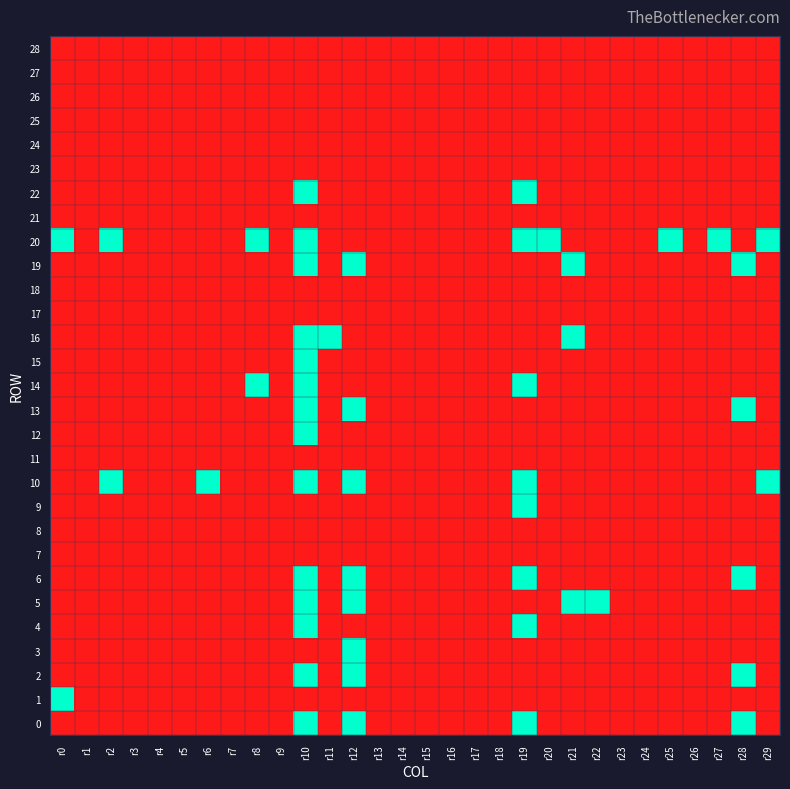

Reading left to right, transcribe all the data shown in this chart.

0: r0=0	r1=0	r2=0	r3=0	r4=0	r5=0	r6=0	r7=0	r8=0	r9=0	r10=1	r11=0	r12=1	r13=0	r14=0	r15=0	r16=0	r17=0	r18=0	r19=1	r20=0	r21=0	r22=0	r23=0	r24=0	r25=0	r26=0	r27=0	r28=1	r29=0
1: r0=1	r1=0	r2=0	r3=0	r4=0	r5=0	r6=0	r7=0	r8=0	r9=0	r10=0	r11=0	r12=0	r13=0	r14=0	r15=0	r16=0	r17=0	r18=0	r19=0	r20=0	r21=0	r22=0	r23=0	r24=0	r25=0	r26=0	r27=0	r28=0	r29=0
2: r0=0	r1=0	r2=0	r3=0	r4=0	r5=0	r6=0	r7=0	r8=0	r9=0	r10=1	r11=0	r12=1	r13=0	r14=0	r15=0	r16=0	r17=0	r18=0	r19=0	r20=0	r21=0	r22=0	r23=0	r24=0	r25=0	r26=0	r27=0	r28=1	r29=0
3: r0=0	r1=0	r2=0	r3=0	r4=0	r5=0	r6=0	r7=0	r8=0	r9=0	r10=0	r11=0	r12=1	r13=0	r14=0	r15=0	r16=0	r17=0	r18=0	r19=0	r20=0	r21=0	r22=0	r23=0	r24=0	r25=0	r26=0	r27=0	r28=0	r29=0
4: r0=0	r1=0	r2=0	r3=0	r4=0	r5=0	r6=0	r7=0	r8=0	r9=0	r10=1	r11=0	r12=0	r13=0	r14=0	r15=0	r16=0	r17=0	r18=0	r19=1	r20=0	r21=0	r22=0	r23=0	r24=0	r25=0	r26=0	r27=0	r28=0	r29=0
5: r0=0	r1=0	r2=0	r3=0	r4=0	r5=0	r6=0	r7=0	r8=0	r9=0	r10=1	r11=0	r12=1	r13=0	r14=0	r15=0	r16=0	r17=0	r18=0	r19=0	r20=0	r21=1	r22=1	r23=0	r24=0	r25=0	r26=0	r27=0	r28=0	r29=0
6: r0=0	r1=0	r2=0	r3=0	r4=0	r5=0	r6=0	r7=0	r8=0	r9=0	r10=1	r11=0	r12=1	r13=0	r14=0	r15=0	r16=0	r17=0	r18=0	r19=1	r20=0	r21=0	r22=0	r23=0	r24=0	r25=0	r26=0	r27=0	r28=1	r29=0
7: r0=0	r1=0	r2=0	r3=0	r4=0	r5=0	r6=0	r7=0	r8=0	r9=0	r10=0	r11=0	r12=0	r13=0	r14=0	r15=0	r16=0	r17=0	r18=0	r19=0	r20=0	r21=0	r22=0	r23=0	r24=0	r25=0	r26=0	r27=0	r28=0	r29=0
8: r0=0	r1=0	r2=0	r3=0	r4=0	r5=0	r6=0	r7=0	r8=0	r9=0	r10=0	r11=0	r12=0	r13=0	r14=0	r15=0	r16=0	r17=0	r18=0	r19=0	r20=0	r21=0	r22=0	r23=0	r24=0	r25=0	r26=0	r27=0	r28=0	r29=0
9: r0=0	r1=0	r2=0	r3=0	r4=0	r5=0	r6=0	r7=0	r8=0	r9=0	r10=0	r11=0	r12=0	r13=0	r14=0	r15=0	r16=0	r17=0	r18=0	r19=1	r20=0	r21=0	r22=0	r23=0	r24=0	r25=0	r26=0	r27=0	r28=0	r29=0
10: r0=0	r1=0	r2=1	r3=0	r4=0	r5=0	r6=1	r7=0	r8=0	r9=0	r10=1	r11=0	r12=1	r13=0	r14=0	r15=0	r16=0	r17=0	r18=0	r19=1	r20=0	r21=0	r22=0	r23=0	r24=0	r25=0	r26=0	r27=0	r28=0	r29=1
11: r0=0	r1=0	r2=0	r3=0	r4=0	r5=0	r6=0	r7=0	r8=0	r9=0	r10=0	r11=0	r12=0	r13=0	r14=0	r15=0	r16=0	r17=0	r18=0	r19=0	r20=0	r21=0	r22=0	r23=0	r24=0	r25=0	r26=0	r27=0	r28=0	r29=0
12: r0=0	r1=0	r2=0	r3=0	r4=0	r5=0	r6=0	r7=0	r8=0	r9=0	r10=1	r11=0	r12=0	r13=0	r14=0	r15=0	r16=0	r17=0	r18=0	r19=0	r20=0	r21=0	r22=0	r23=0	r24=0	r25=0	r26=0	r27=0	r28=0	r29=0
13: r0=0	r1=0	r2=0	r3=0	r4=0	r5=0	r6=0	r7=0	r8=0	r9=0	r10=1	r11=0	r12=1	r13=0	r14=0	r15=0	r16=0	r17=0	r18=0	r19=0	r20=0	r21=0	r22=0	r23=0	r24=0	r25=0	r26=0	r27=0	r28=1	r29=0
14: r0=0	r1=0	r2=0	r3=0	r4=0	r5=0	r6=0	r7=0	r8=1	r9=0	r10=1	r11=0	r12=0	r13=0	r14=0	r15=0	r16=0	r17=0	r18=0	r19=1	r20=0	r21=0	r22=0	r23=0	r24=0	r25=0	r26=0	r27=0	r28=0	r29=0
15: r0=0	r1=0	r2=0	r3=0	r4=0	r5=0	r6=0	r7=0	r8=0	r9=0	r10=1	r11=0	r12=0	r13=0	r14=0	r15=0	r16=0	r17=0	r18=0	r19=0	r20=0	r21=0	r22=0	r23=0	r24=0	r25=0	r26=0	r27=0	r28=0	r29=0
16: r0=0	r1=0	r2=0	r3=0	r4=0	r5=0	r6=0	r7=0	r8=0	r9=0	r10=1	r11=1	r12=0	r13=0	r14=0	r15=0	r16=0	r17=0	r18=0	r19=0	r20=0	r21=1	r22=0	r23=0	r24=0	r25=0	r26=0	r27=0	r28=0	r29=0
17: r0=0	r1=0	r2=0	r3=0	r4=0	r5=0	r6=0	r7=0	r8=0	r9=0	r10=0	r11=0	r12=0	r13=0	r14=0	r15=0	r16=0	r17=0	r18=0	r19=0	r20=0	r21=0	r22=0	r23=0	r24=0	r25=0	r26=0	r27=0	r28=0	r29=0
18: r0=0	r1=0	r2=0	r3=0	r4=0	r5=0	r6=0	r7=0	r8=0	r9=0	r10=0	r11=0	r12=0	r13=0	r14=0	r15=0	r16=0	r17=0	r18=0	r19=0	r20=0	r21=0	r22=0	r23=0	r24=0	r25=0	r26=0	r27=0	r28=0	r29=0
19: r0=0	r1=0	r2=0	r3=0	r4=0	r5=0	r6=0	r7=0	r8=0	r9=0	r10=1	r11=0	r12=1	r13=0	r14=0	r15=0	r16=0	r17=0	r18=0	r19=0	r20=0	r21=1	r22=0	r23=0	r24=0	r25=0	r26=0	r27=0	r28=1	r29=0
20: r0=1	r1=0	r2=1	r3=0	r4=0	r5=0	r6=0	r7=0	r8=1	r9=0	r10=1	r11=0	r12=0	r13=0	r14=0	r15=0	r16=0	r17=0	r18=0	r19=1	r20=1	r21=0	r22=0	r23=0	r24=0	r25=1	r26=0	r27=1	r28=0	r29=1
21: r0=0	r1=0	r2=0	r3=0	r4=0	r5=0	r6=0	r7=0	r8=0	r9=0	r10=0	r11=0	r12=0	r13=0	r14=0	r15=0	r16=0	r17=0	r18=0	r19=0	r20=0	r21=0	r22=0	r23=0	r24=0	r25=0	r26=0	r27=0	r28=0	r29=0
22: r0=0	r1=0	r2=0	r3=0	r4=0	r5=0	r6=0	r7=0	r8=0	r9=0	r10=1	r11=0	r12=0	r13=0	r14=0	r15=0	r16=0	r17=0	r18=0	r19=1	r20=0	r21=0	r22=0	r23=0	r24=0	r25=0	r26=0	r27=0	r28=0	r29=0
23: r0=0	r1=0	r2=0	r3=0	r4=0	r5=0	r6=0	r7=0	r8=0	r9=0	r10=0	r11=0	r12=0	r13=0	r14=0	r15=0	r16=0	r17=0	r18=0	r19=0	r20=0	r21=0	r22=0	r23=0	r24=0	r25=0	r26=0	r27=0	r28=0	r29=0
24: r0=0	r1=0	r2=0	r3=0	r4=0	r5=0	r6=0	r7=0	r8=0	r9=0	r10=0	r11=0	r12=0	r13=0	r14=0	r15=0	r16=0	r17=0	r18=0	r19=0	r20=0	r21=0	r22=0	r23=0	r24=0	r25=0	r26=0	r27=0	r28=0	r29=0
25: r0=0	r1=0	r2=0	r3=0	r4=0	r5=0	r6=0	r7=0	r8=0	r9=0	r10=0	r11=0	r12=0	r13=0	r14=0	r15=0	r16=0	r17=0	r18=0	r19=0	r20=0	r21=0	r22=0	r23=0	r24=0	r25=0	r26=0	r27=0	r28=0	r29=0
26: r0=0	r1=0	r2=0	r3=0	r4=0	r5=0	r6=0	r7=0	r8=0	r9=0	r10=0	r11=0	r12=0	r13=0	r14=0	r15=0	r16=0	r17=0	r18=0	r19=0	r20=0	r21=0	r22=0	r23=0	r24=0	r25=0	r26=0	r27=0	r28=0	r29=0
27: r0=0	r1=0	r2=0	r3=0	r4=0	r5=0	r6=0	r7=0	r8=0	r9=0	r10=0	r11=0	r12=0	r13=0	r14=0	r15=0	r16=0	r17=0	r18=0	r19=0	r20=0	r21=0	r22=0	r23=0	r24=0	r25=0	r26=0	r27=0	r28=0	r29=0
28: r0=0	r1=0	r2=0	r3=0	r4=0	r5=0	r6=0	r7=0	r8=0	r9=0	r10=0	r11=0	r12=0	r13=0	r14=0	r15=0	r16=0	r17=0	r18=0	r19=0	r20=0	r21=0	r22=0	r23=0	r24=0	r25=0	r26=0	r27=0	r28=0	r29=0